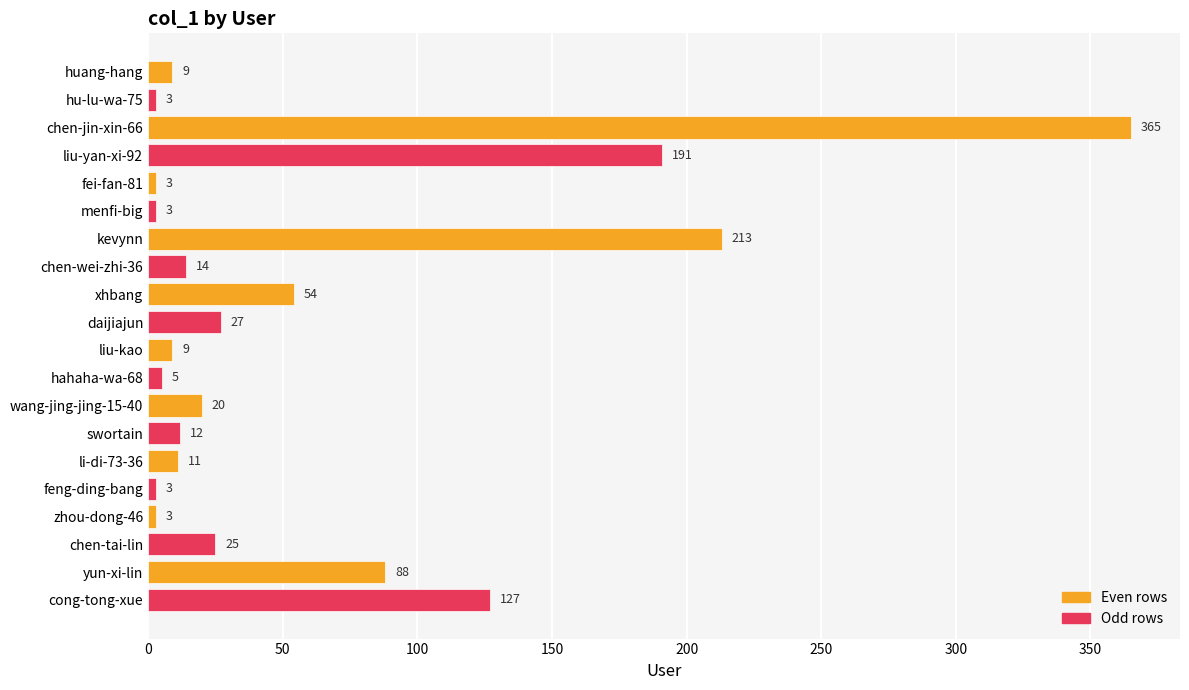

Reading bottom to top, extract all data points from this chart.

127	88	25	3	3	11	12	20	5	9	27	54	14	213	3	3	191	365	3	9